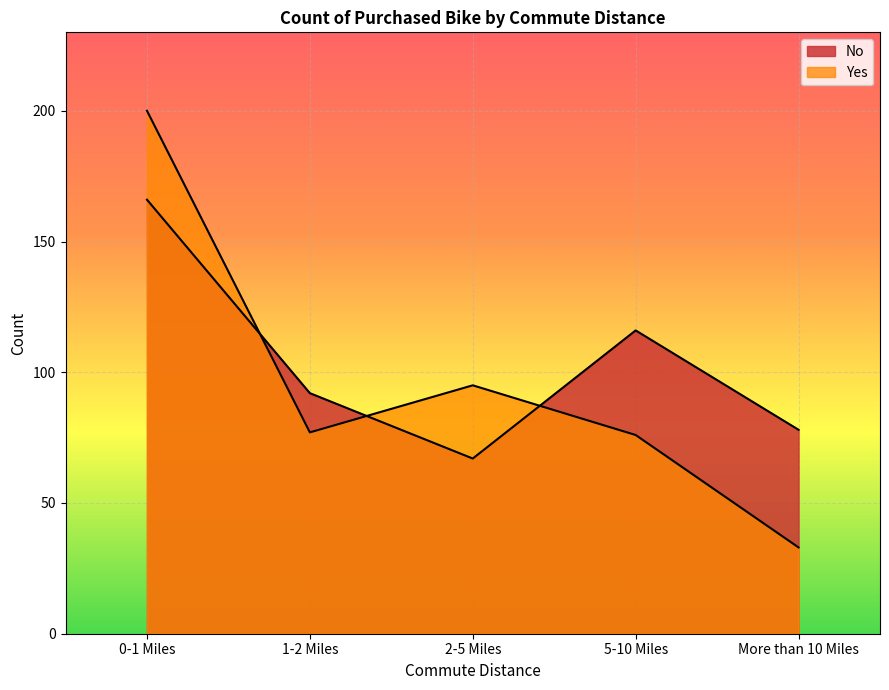

At how many categories does at least one series exceed 42?

5